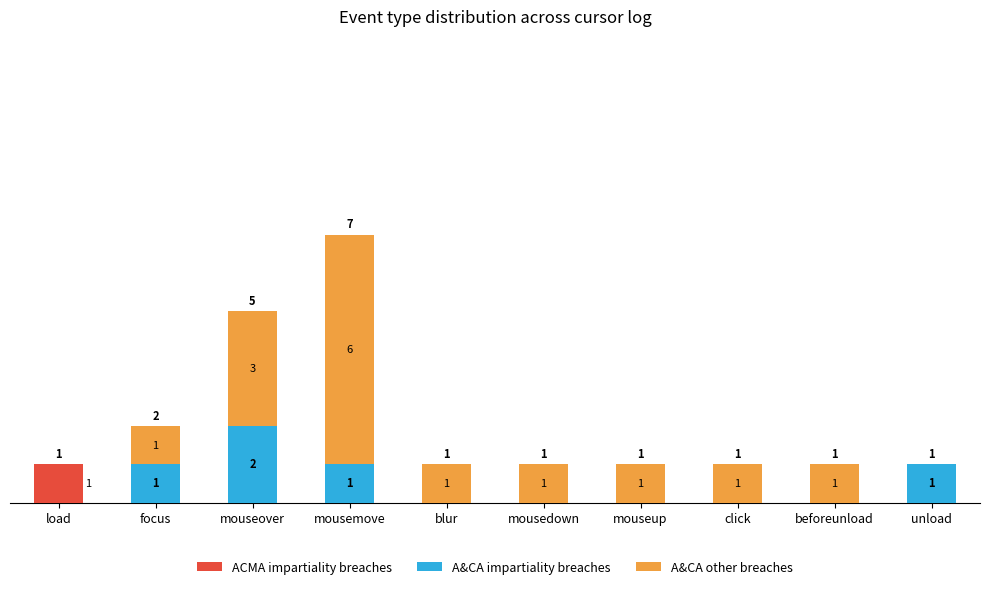

At which category is the sum across all series the highest?

mousemove